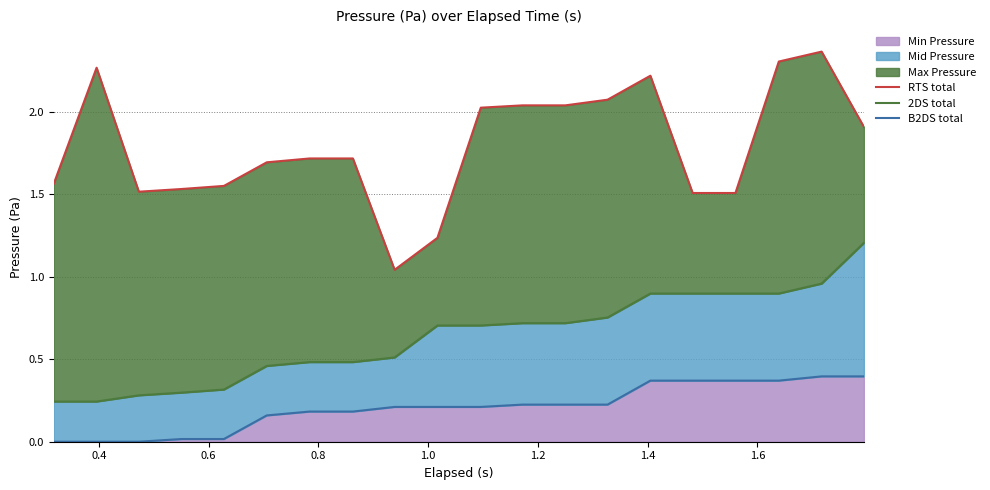

How many interior local peaks does the RTS total series have?

3